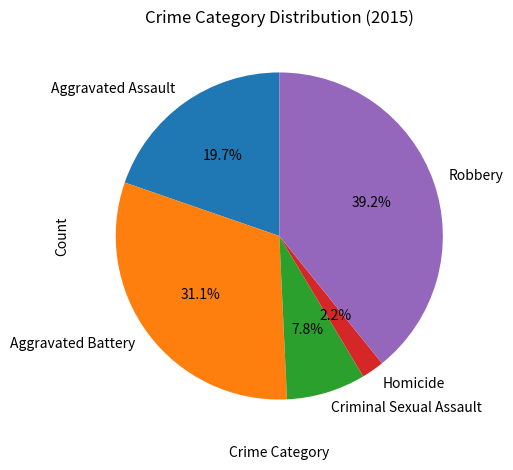

What percentage is the Robbery slice, to the nearest percent?

39%